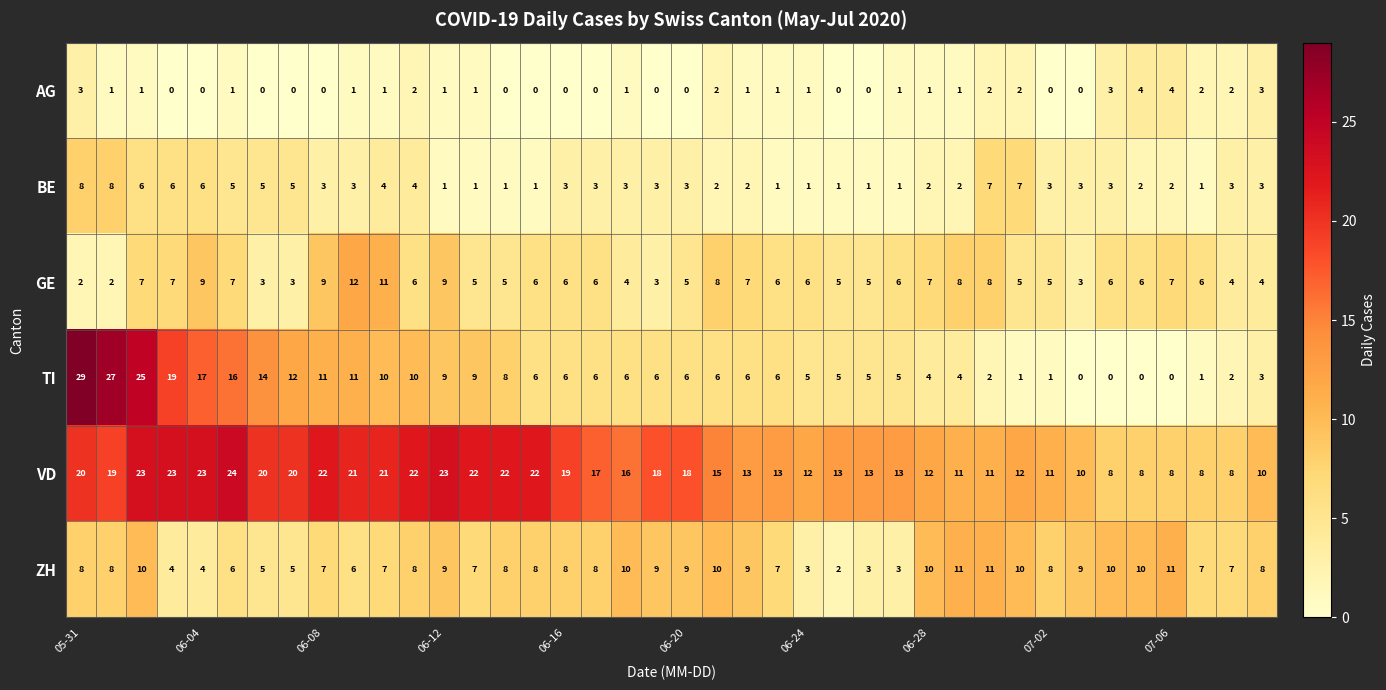

What is the sum of all VD values?

644